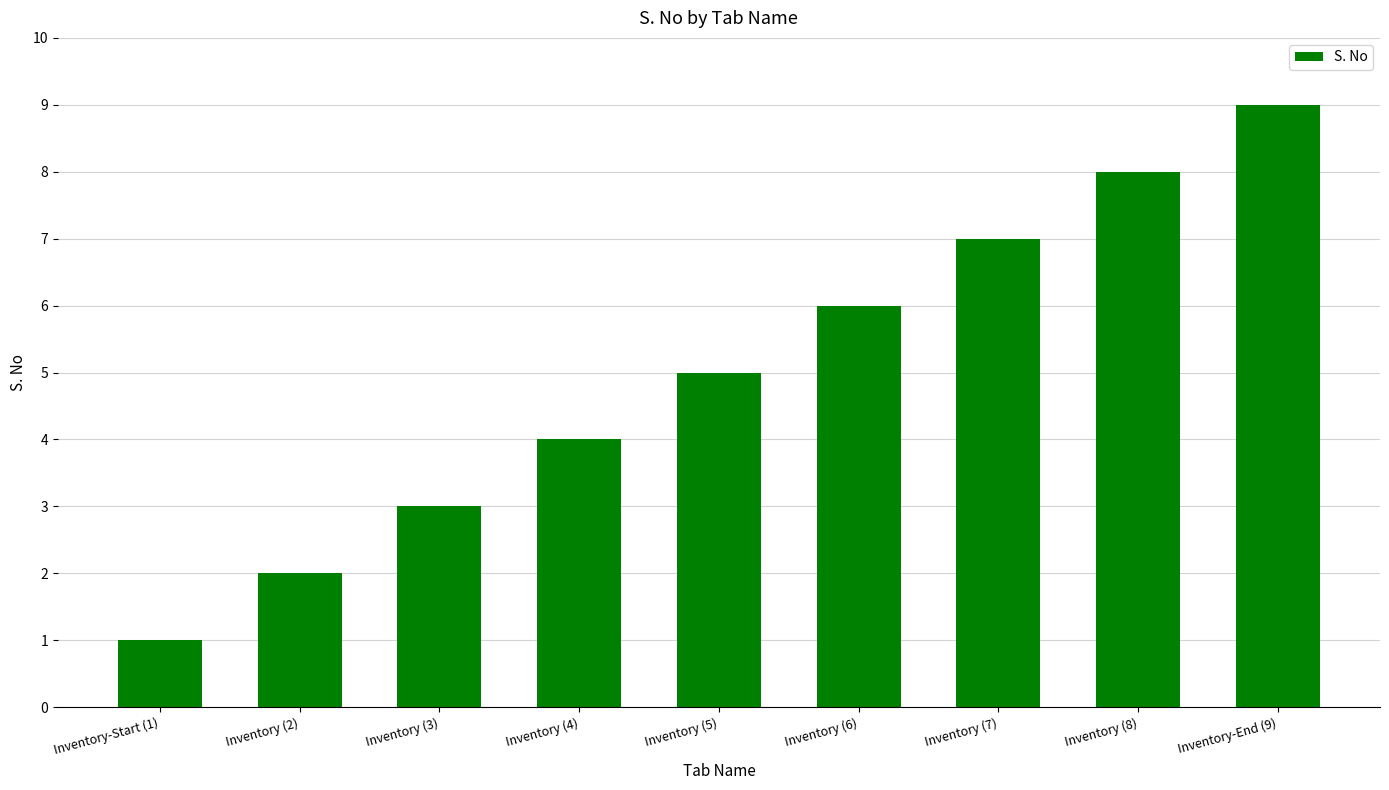

List the labels in order of value, largest first.

Inventory-End (9), Inventory (8), Inventory (7), Inventory (6), Inventory (5), Inventory (4), Inventory (3), Inventory (2), Inventory-Start (1)